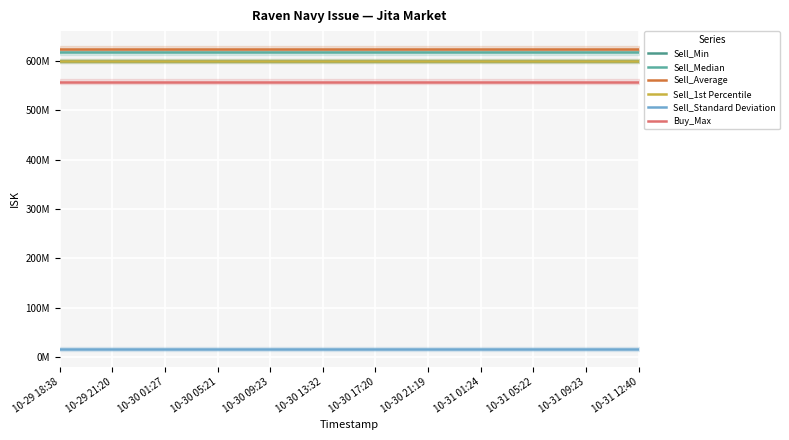

What is the average value of the Sell_Standard Deviation series?

16014227.9